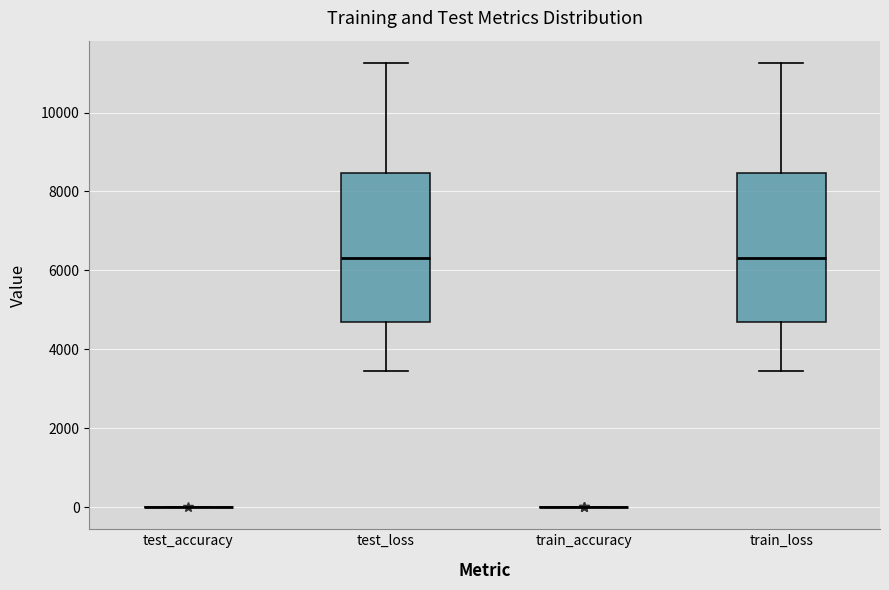

Reading left to right, transcribe this box plot: for each box, give where its median line is, the range the box spans, and where its two whiskers end, as read against the y-axis. The values are not printed on the chart, so give them approximately, as read against the axis.

test_accuracy: box collapsed to a line at 0, whiskers 0 to 0
test_loss: median 6400, box 4600 to 8400, whiskers 3400 to 11200
train_accuracy: box collapsed to a line at 0, whiskers 0 to 0
train_loss: median 6400, box 4600 to 8400, whiskers 3400 to 11200